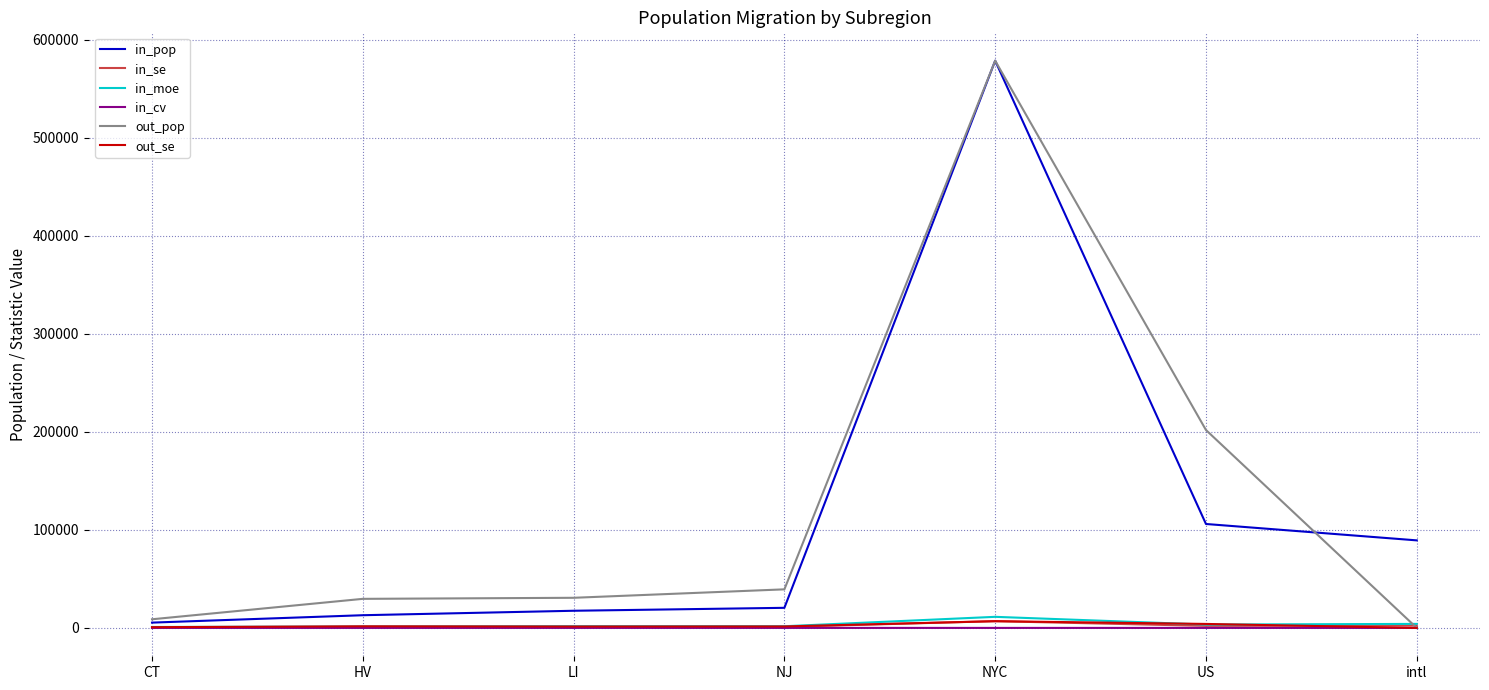

Is the value of in_cv at CT greater than the value of out_pop at US?

No